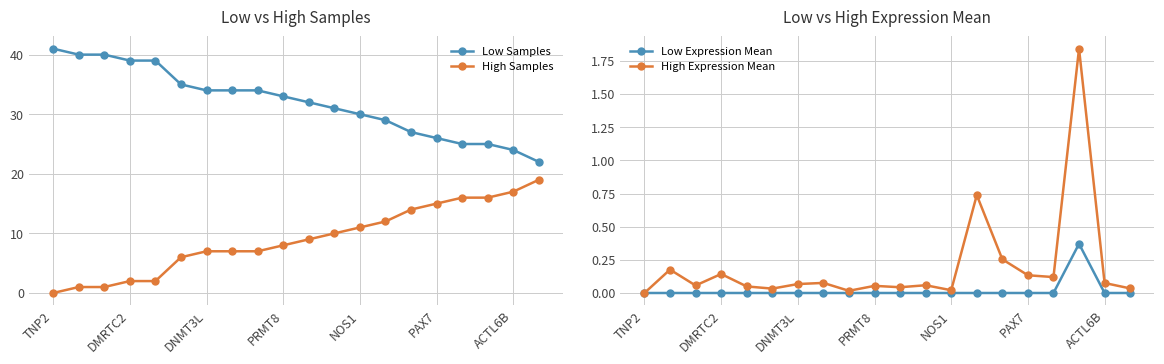

How many lines are shown in the chart?

4